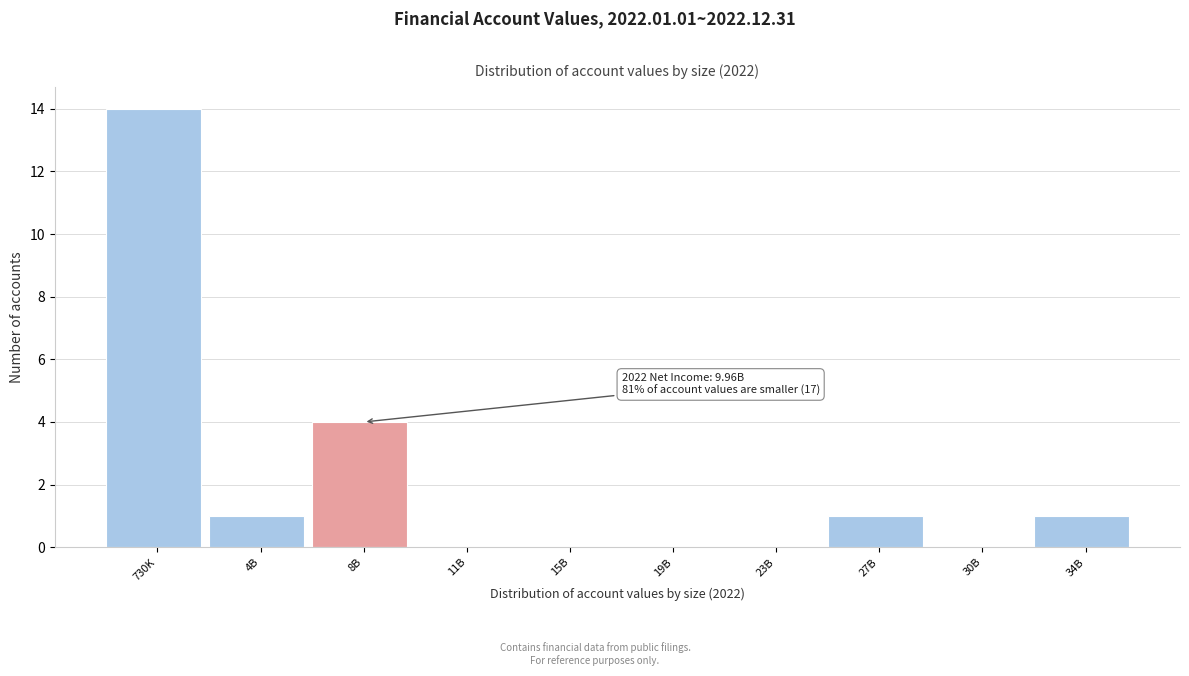

Reading left to right, extract all data points from this chart.

730K=14	4B=1	8B=4	11B=0	15B=0	19B=0	23B=0	27B=1	30B=0	34B=1